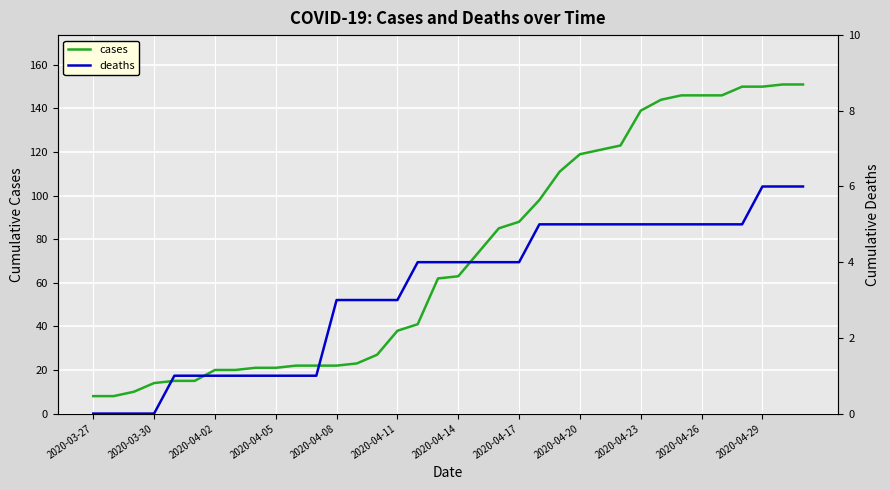

The cases series shows 22 at 2020-04-08. True or false?

True